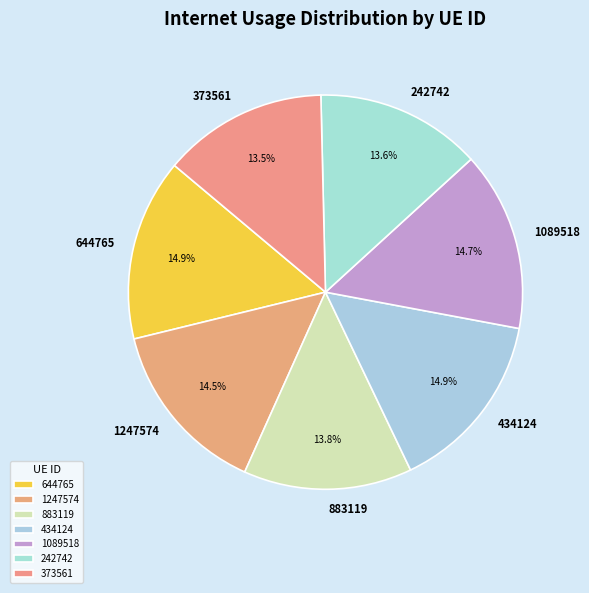

Between 1089518 and 373561, which is larger?

1089518